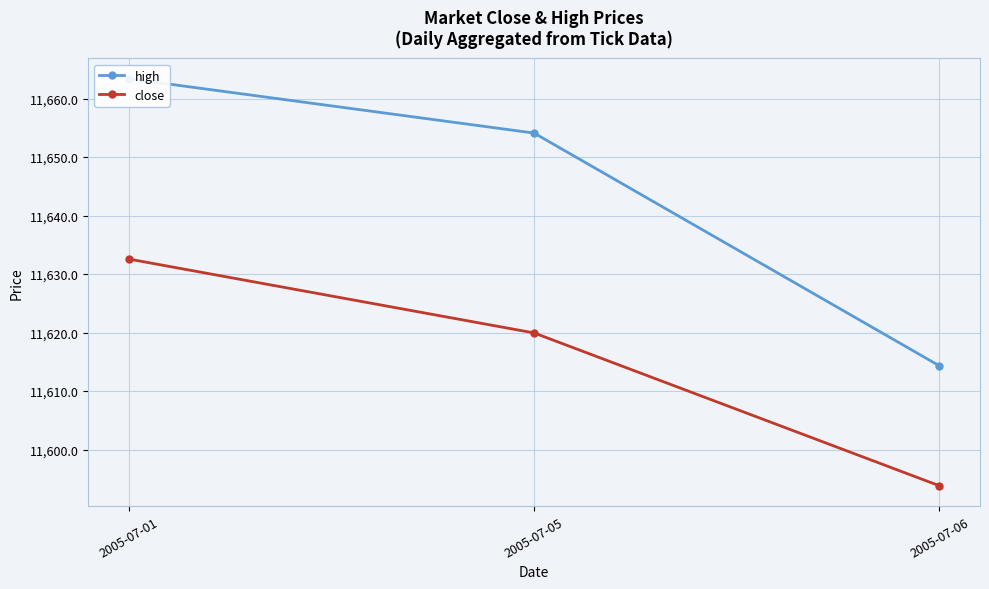

Read the high value at 2005-07-05.

11654.1